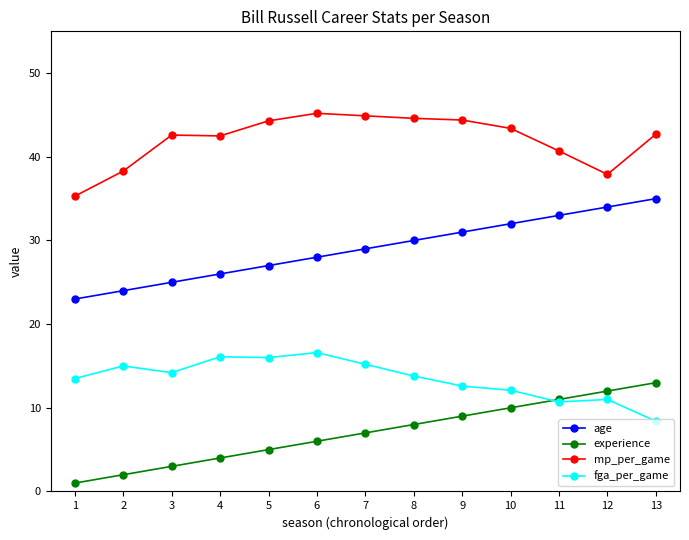

At which label does fga_per_game reach its minimum?

13